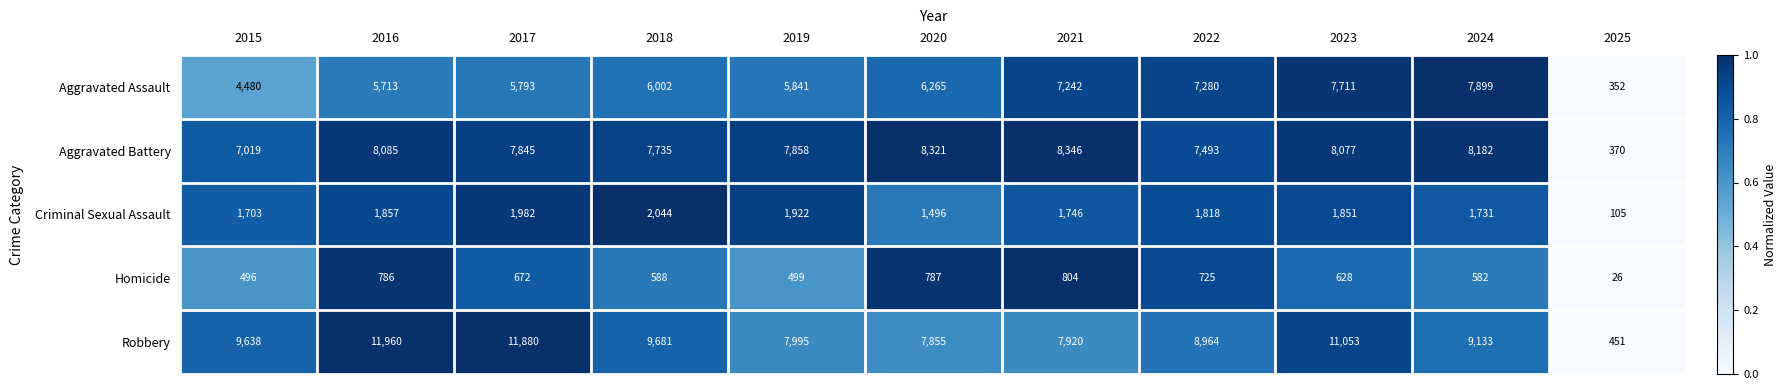

Which series has the largest total across all categories?

Robbery